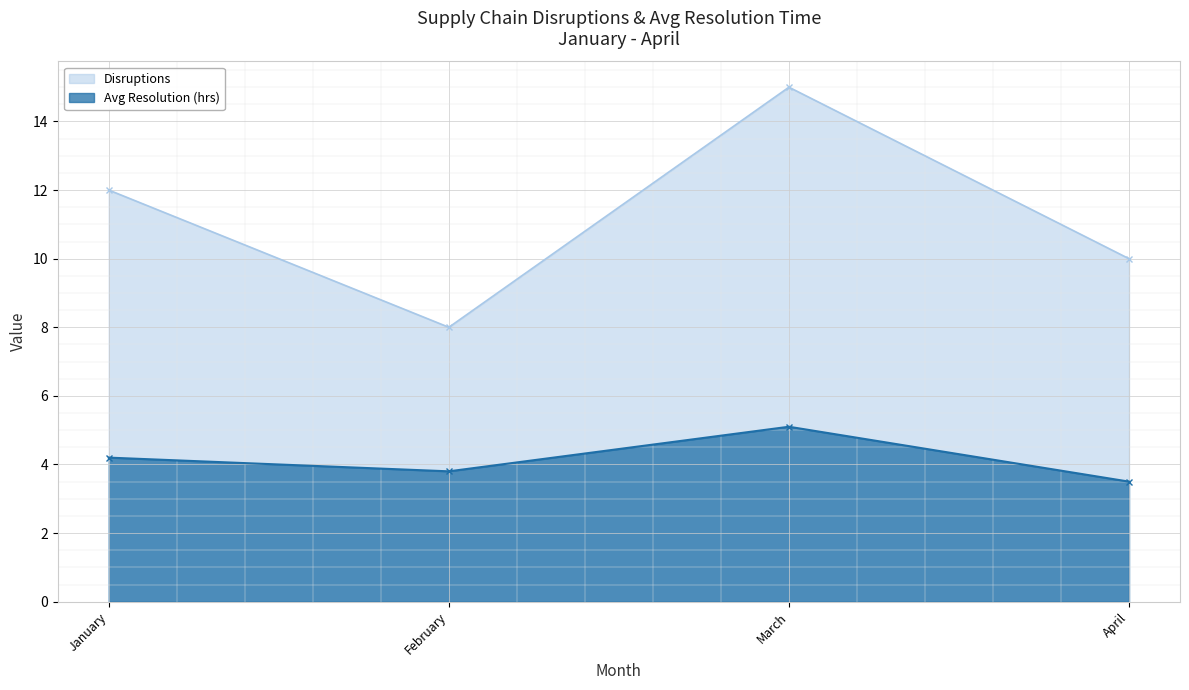

At which label is Disruptions closest to 11?

January